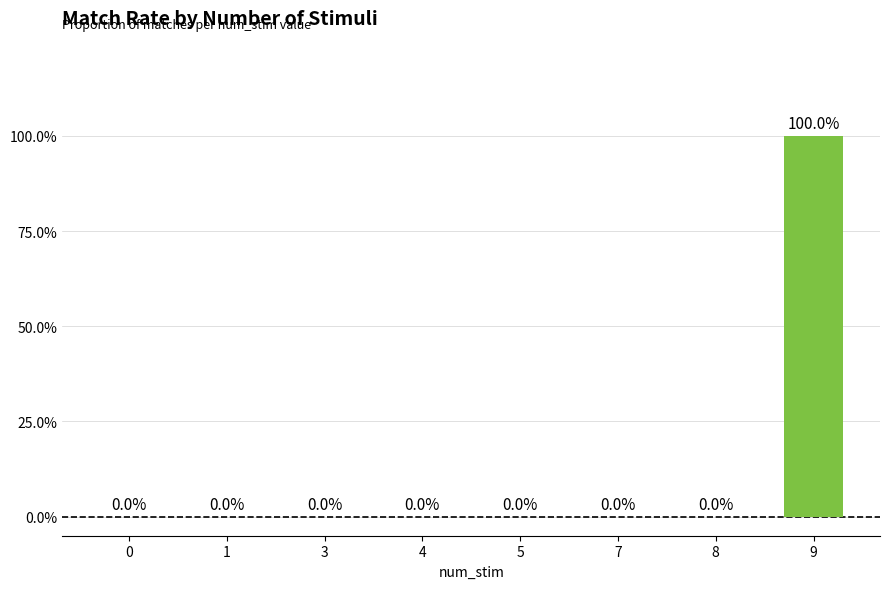

Are the bars horizontal?

No